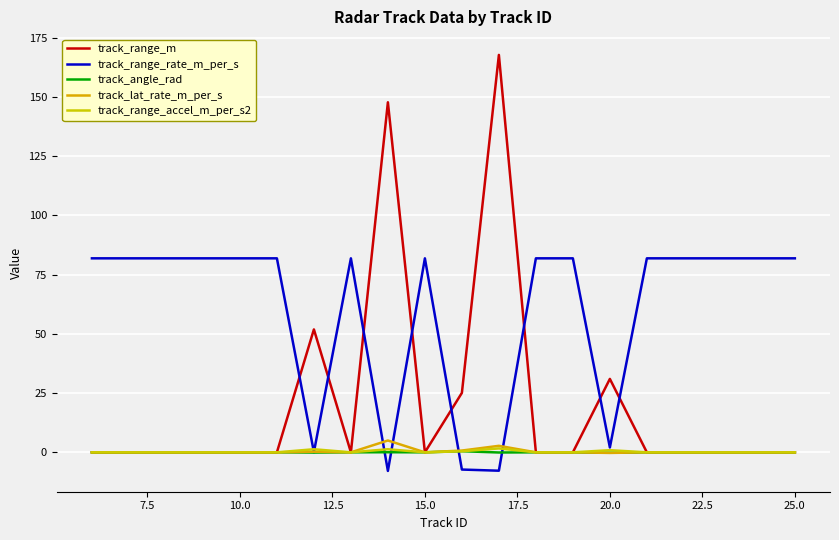

Does the chart display data point markers on the line(s)?

No